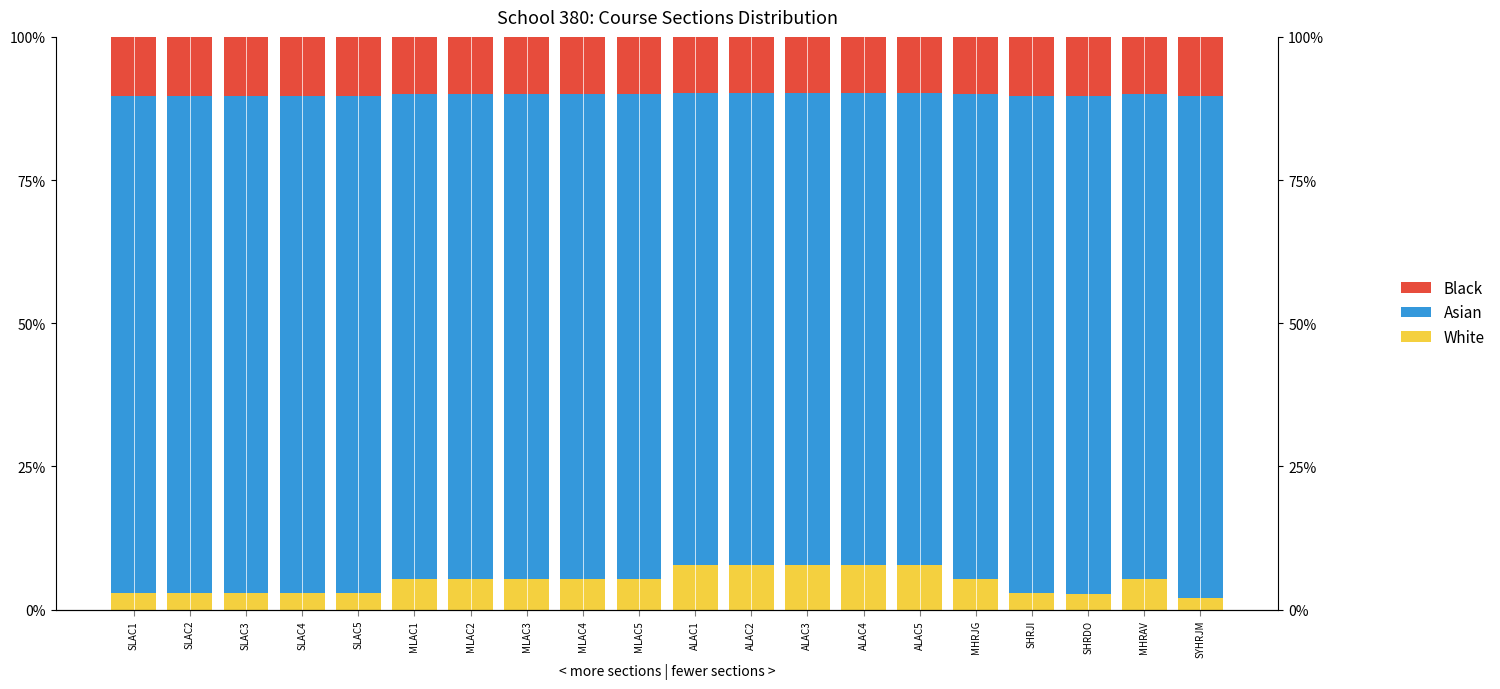

What is the label of the 15th bar from the left?

ALAC5